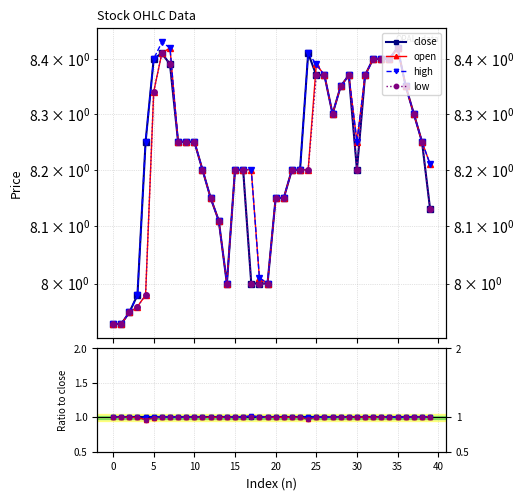

How many data points in low are less than 1?

4